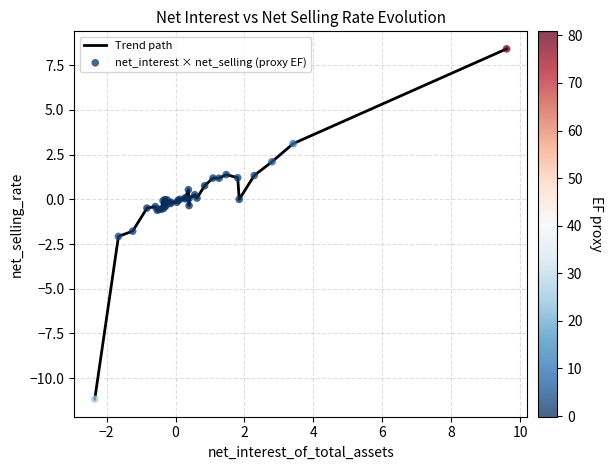

What is the difference between the maximum and minimum values?

19.6